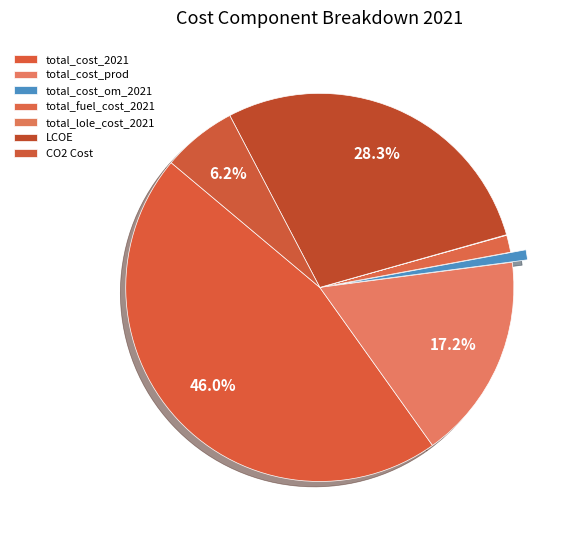

How many segments does this pie chart have?

7